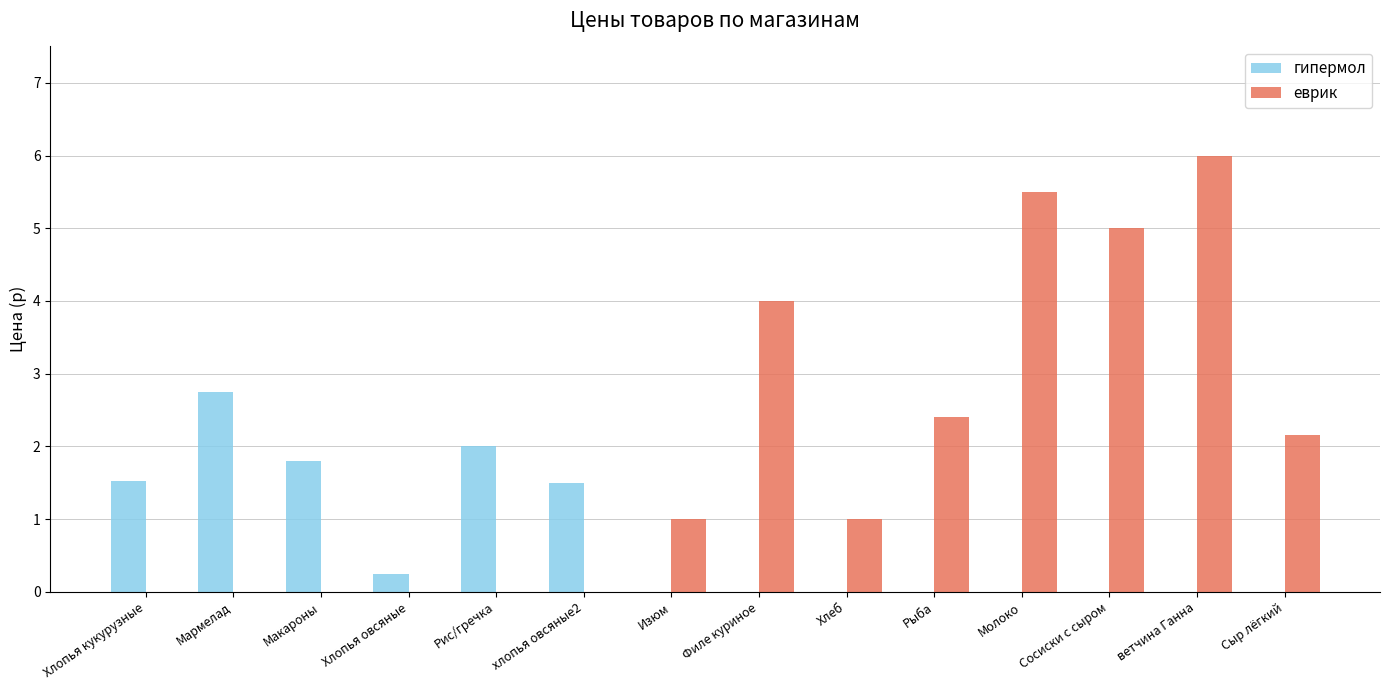

Is the value of гипермол at хлопья овсяные2 greater than the value of еврик at Рис/гречка?

Yes